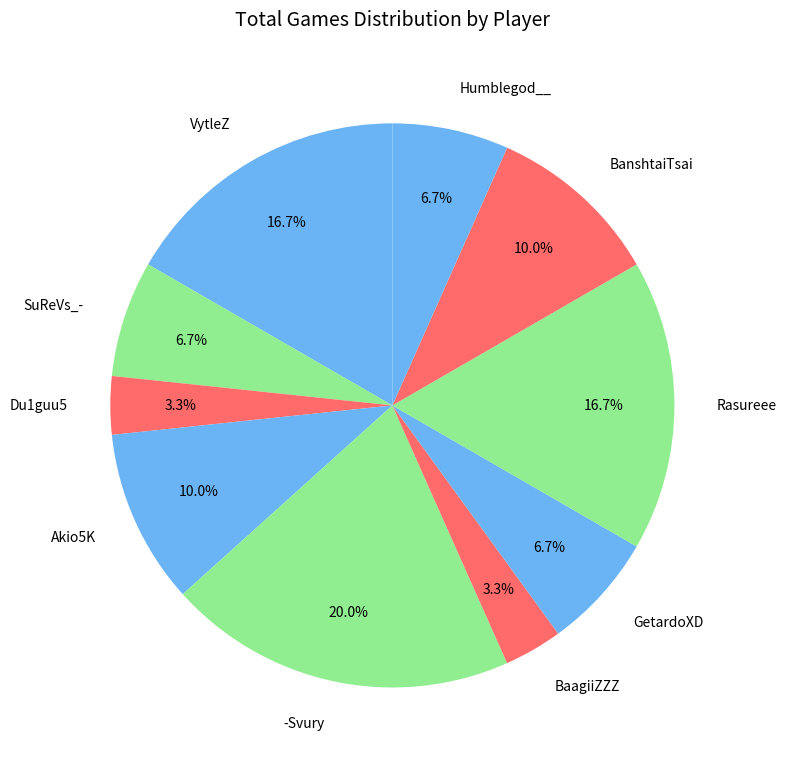

What is the largest slice in the pie chart?

-Svury